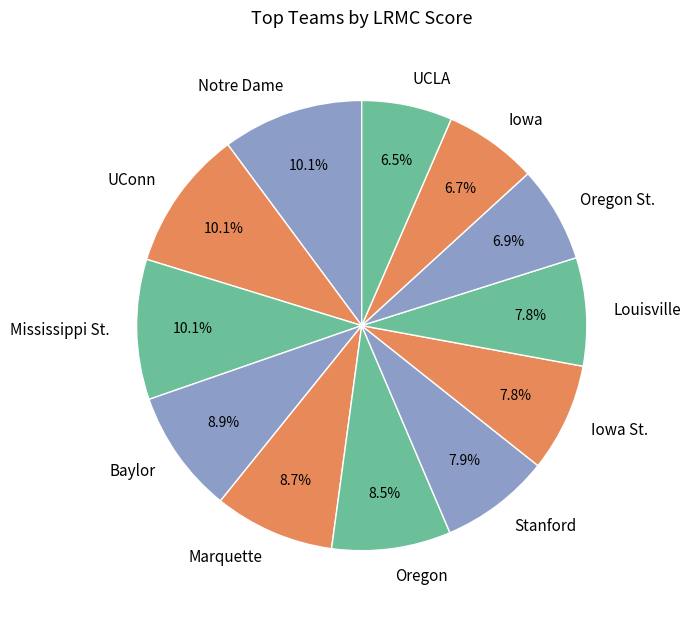

Combined, what portion of the pie is UCLA and Stanford?

14.4%